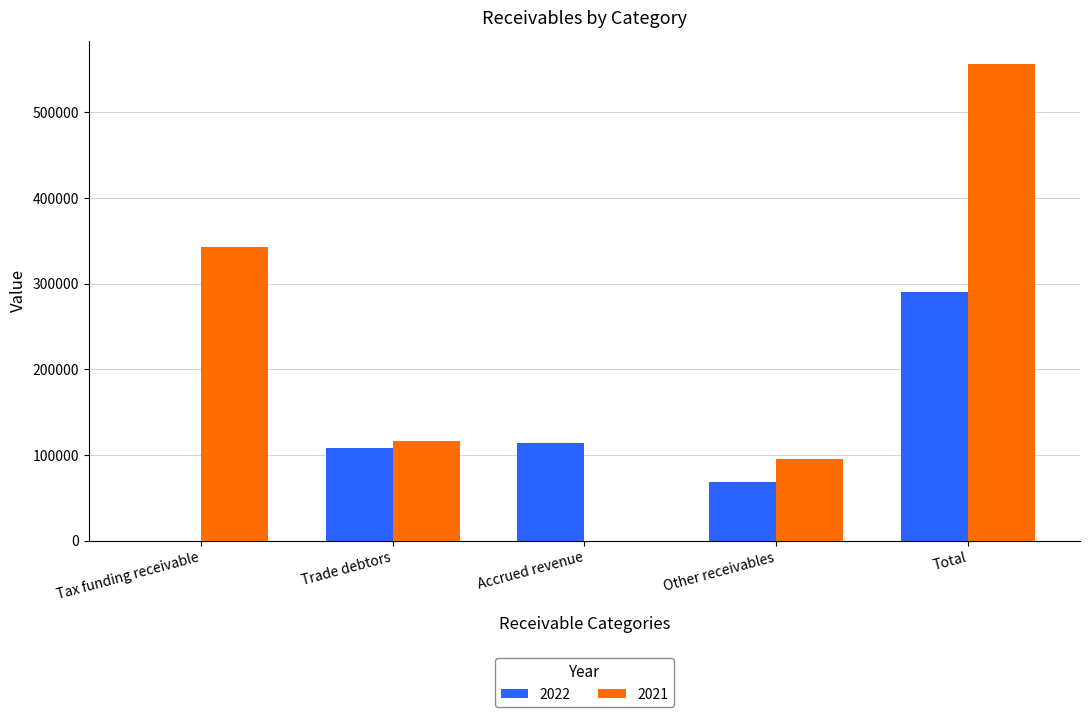

The 2021 series shows 151696 at Other receivables. True or false?

False